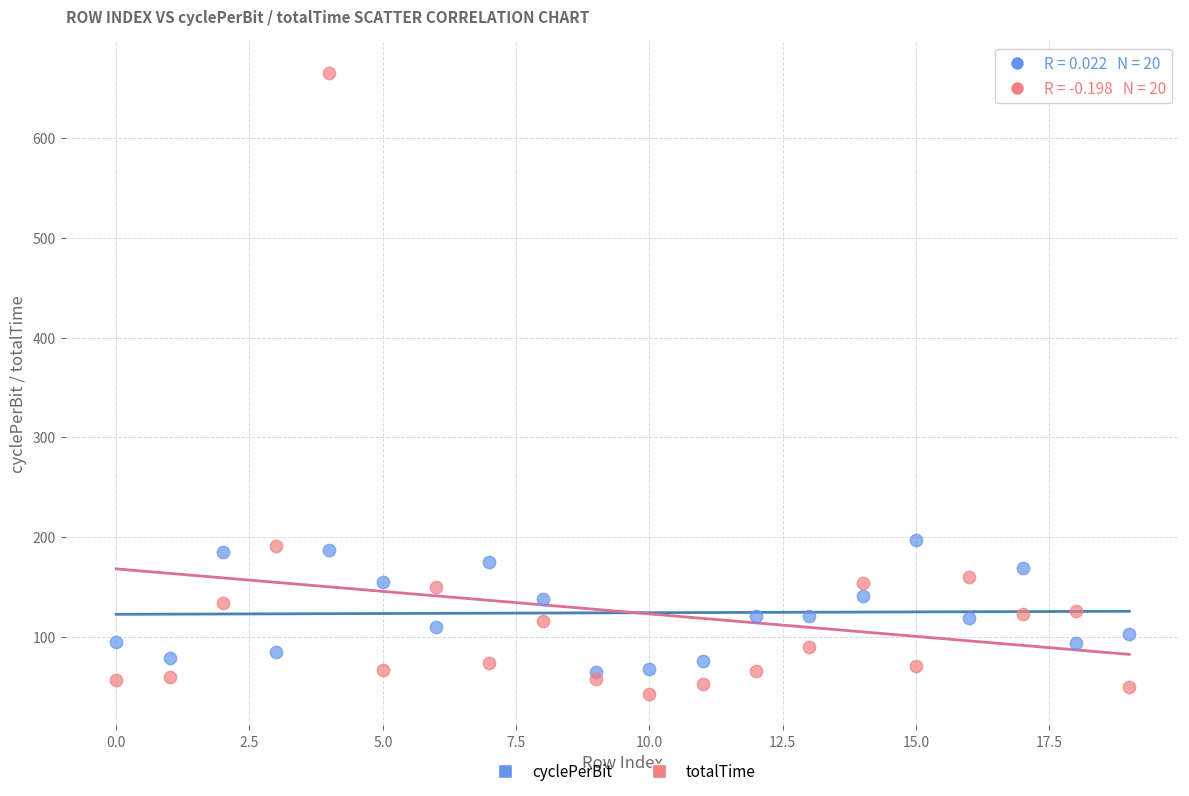

Which series contains the highest Y value?

totalTime